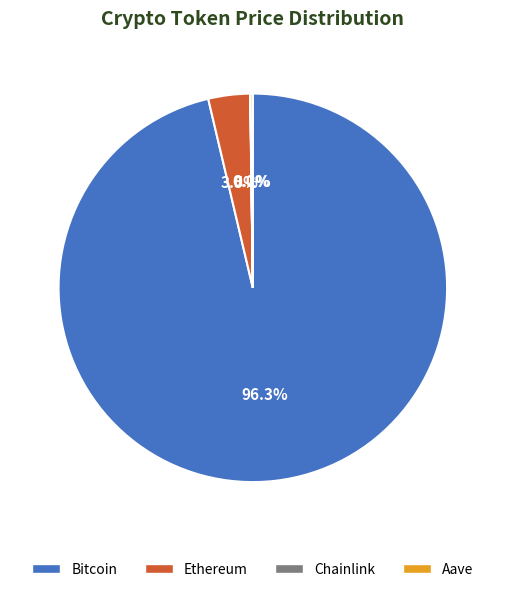

Does any single category account for the majority?

Yes